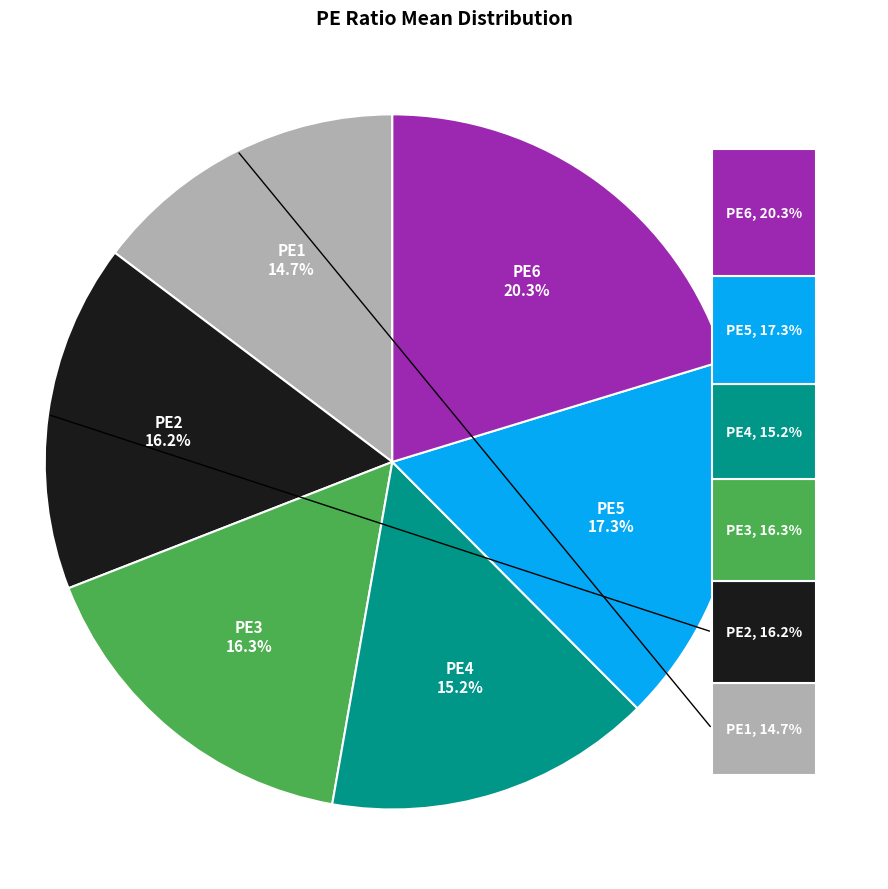

What percentage do PE3 and PE5 together represent?

33.6%